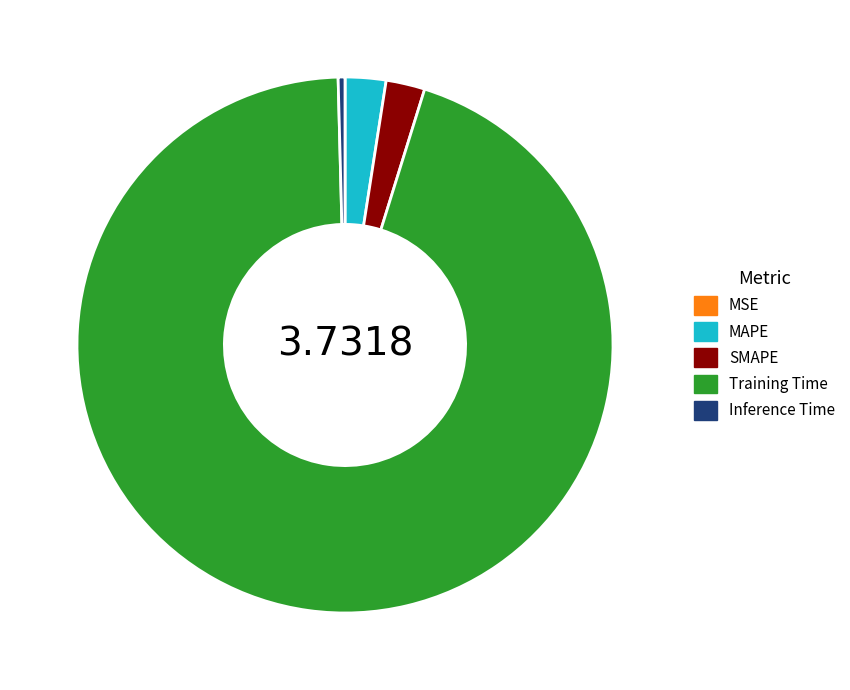

What is the largest slice in the pie chart?

Training Time